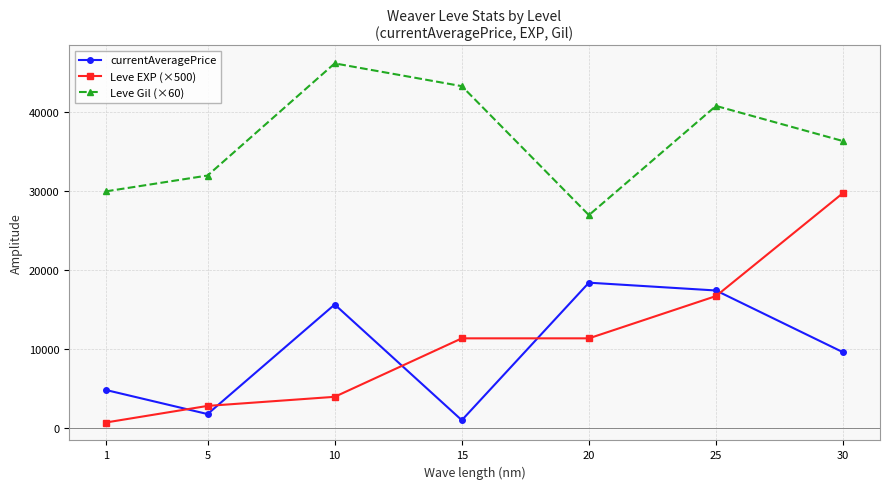

List the labels in order of currentAveragePrice value, largest first.

20, 25, 10, 30, 1, 5, 15